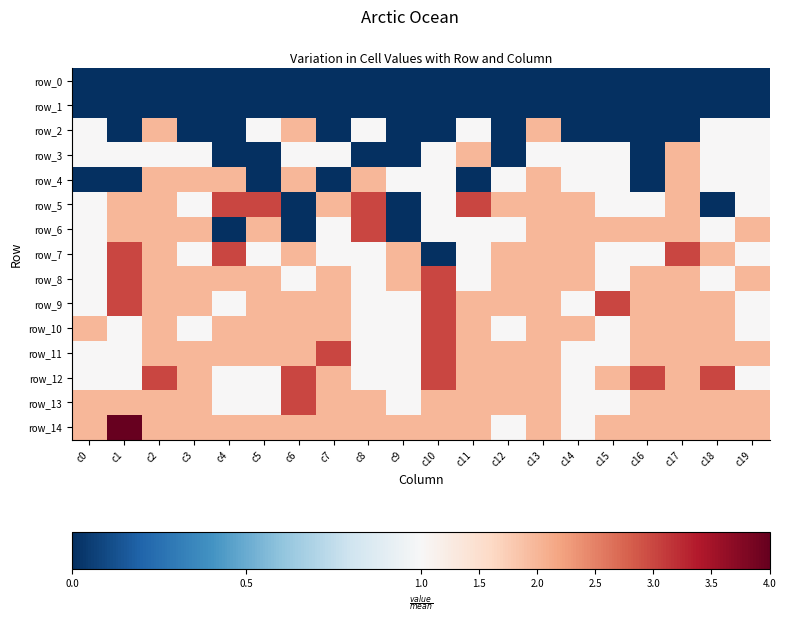

Is it true that row_9 equals 2 at c17?

True